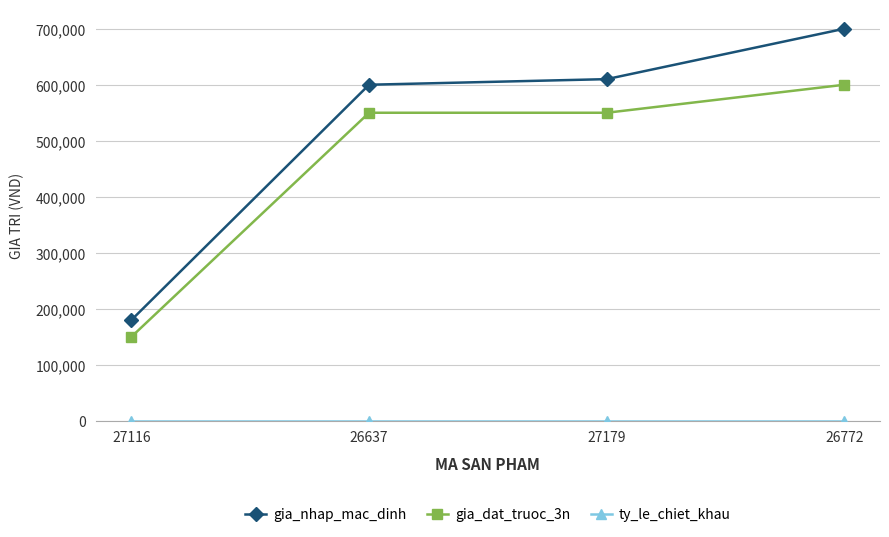

What value does the gia_nhap_mac_dinh series have at 27179?

610000